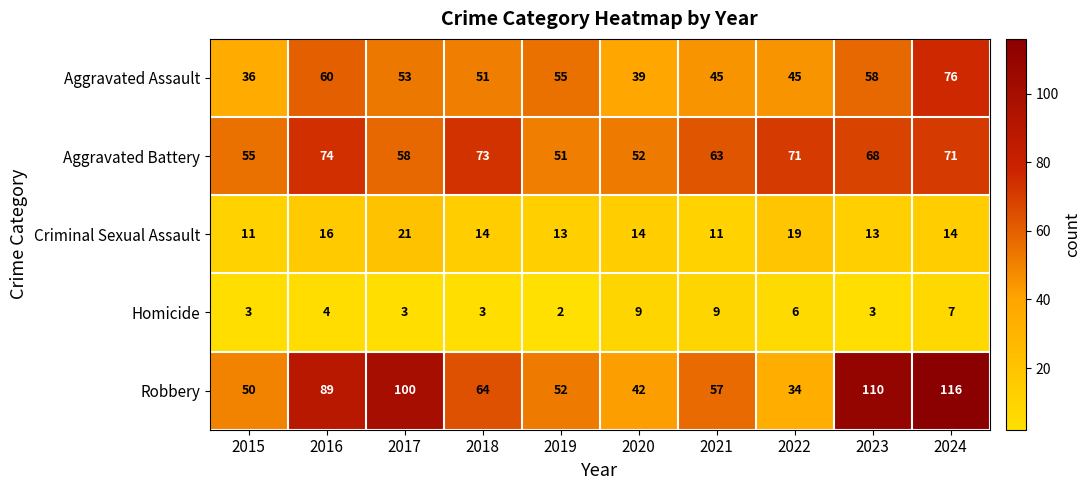

What is the difference between the second highest and second lowest values in the Robbery series?

68